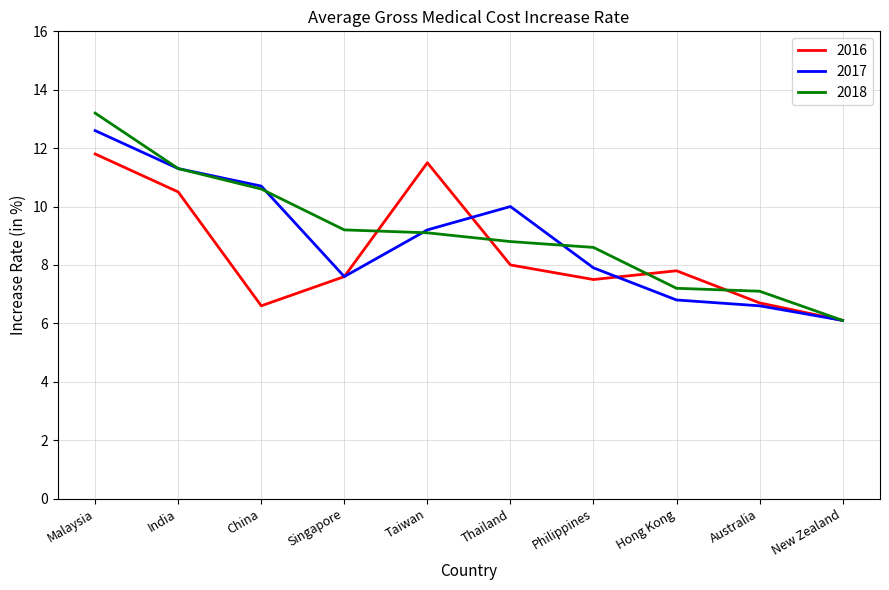

At which label does 2018 reach its minimum?

New Zealand